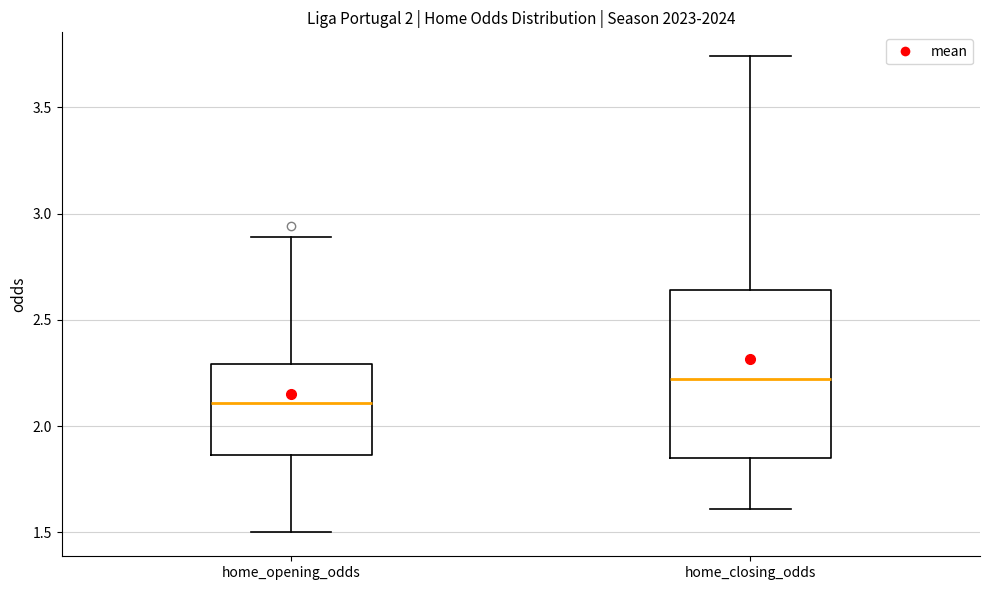

Which box has the lowest median line?

home_opening_odds